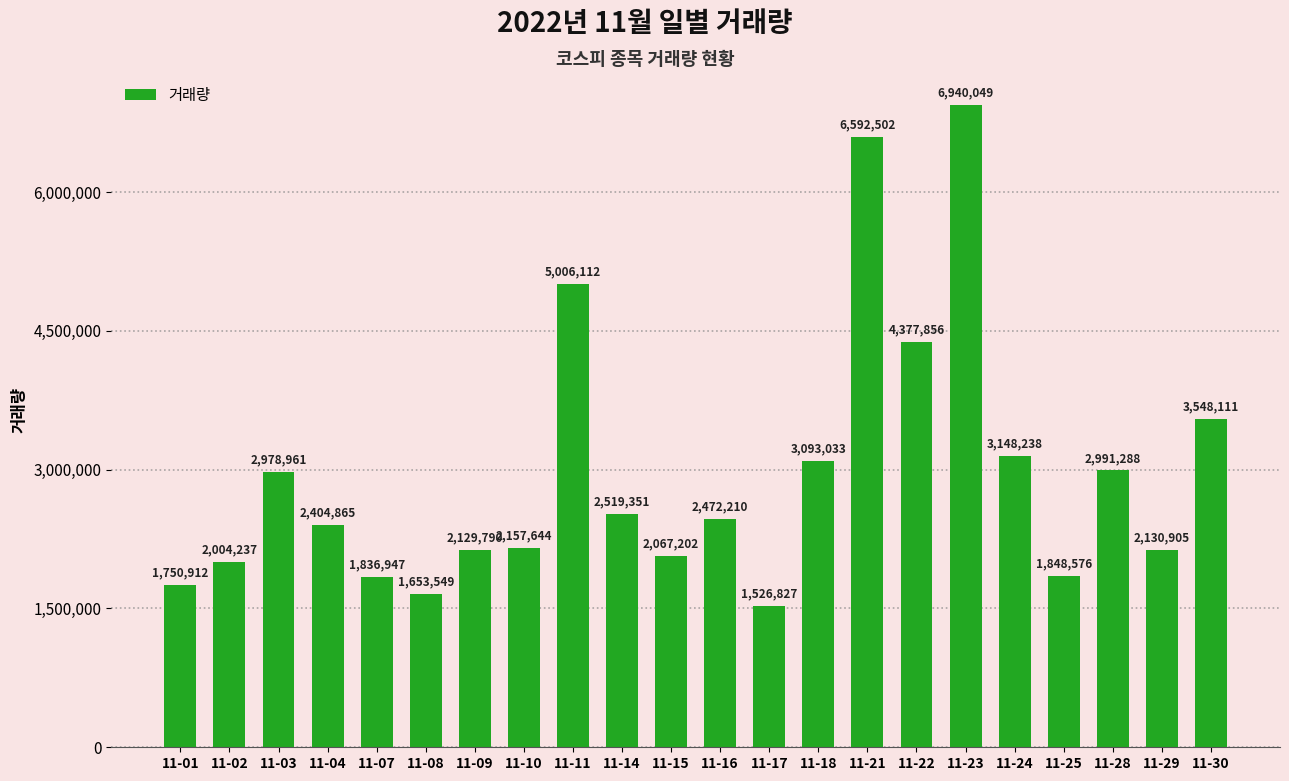

Which label corresponds to the smallest value in the chart?

11-17